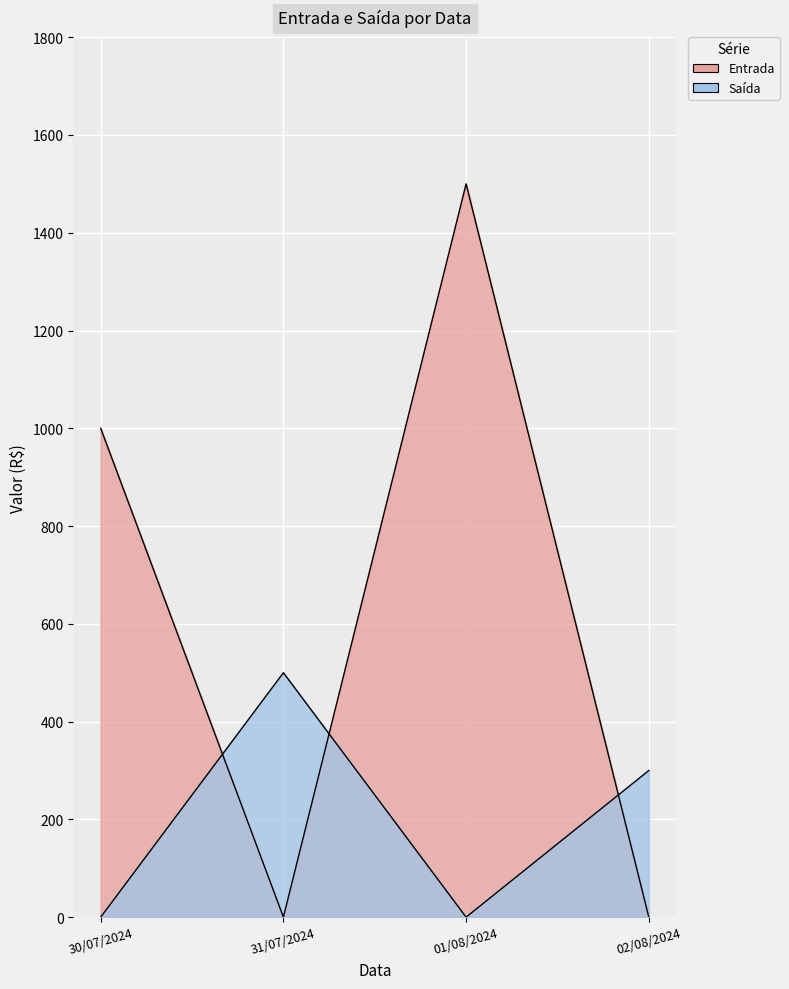

Where is Entrada nearest to the value 750?

30/07/2024